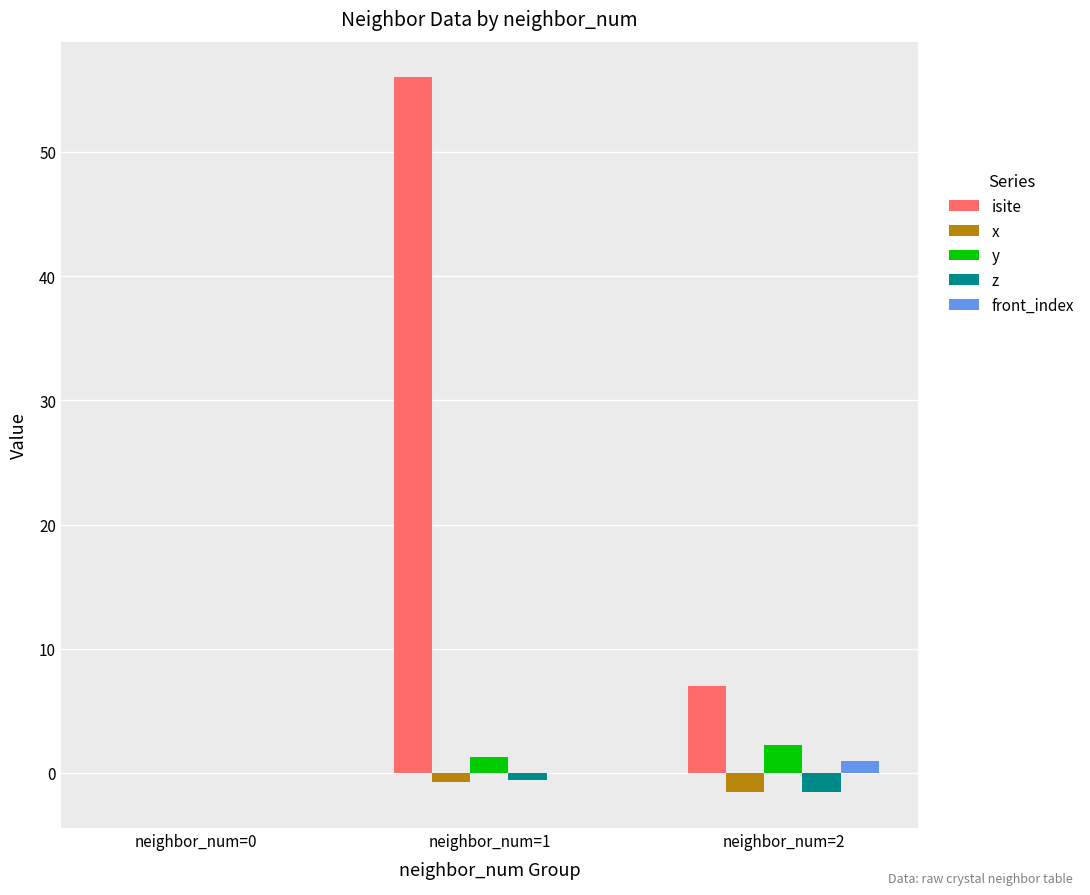

Which series has the widest spread of values?

isite